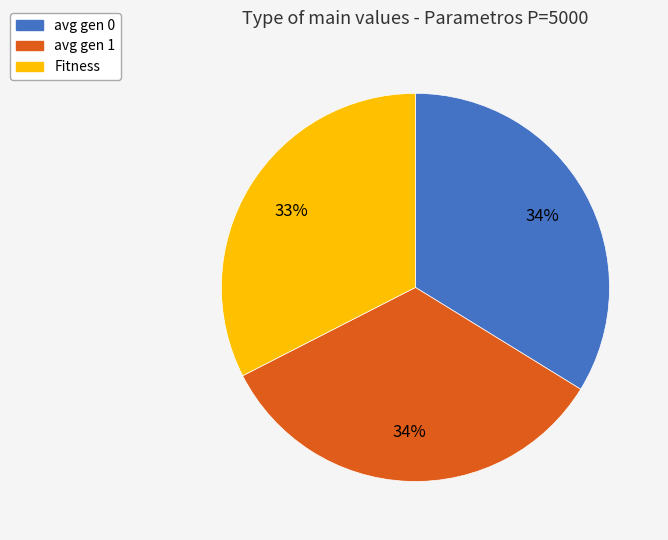

What is the ratio of the value at Fitness to the value at avg gen 0?

1.0